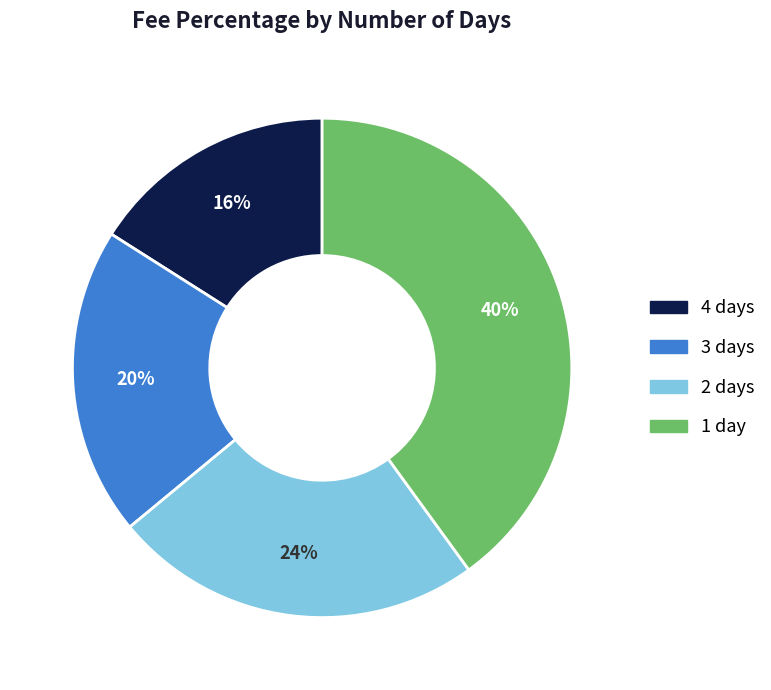

Is it true that 2 is 13% of the pie?

False